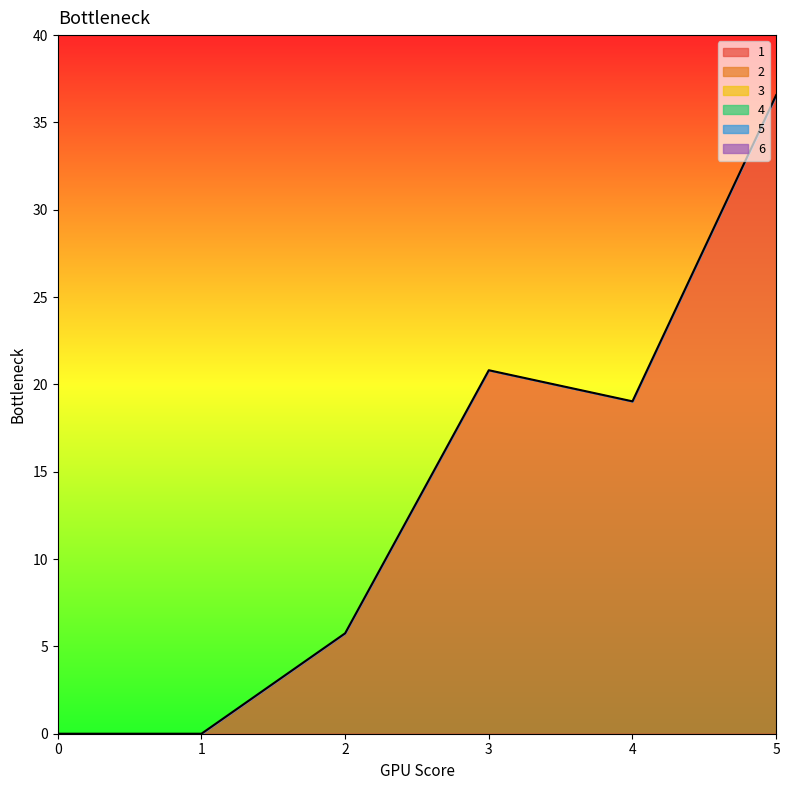

Reading left to right, list all the values displayed in this chart.

1: 0.0	0.0	5.8	20.8	19.0	36.6
2: 0.0	0.0	0.0	0.0	0.0	0.0
3: 0.0	0.0	0.0	0.0	0.0	0.0
4: 0.0	0.0	0.0	0.0	0.0	0.0
5: 0.0	0.0	0.0	0.0	0.0	0.0
6: 0.0	0.0	0.0	0.0	0.0	0.0